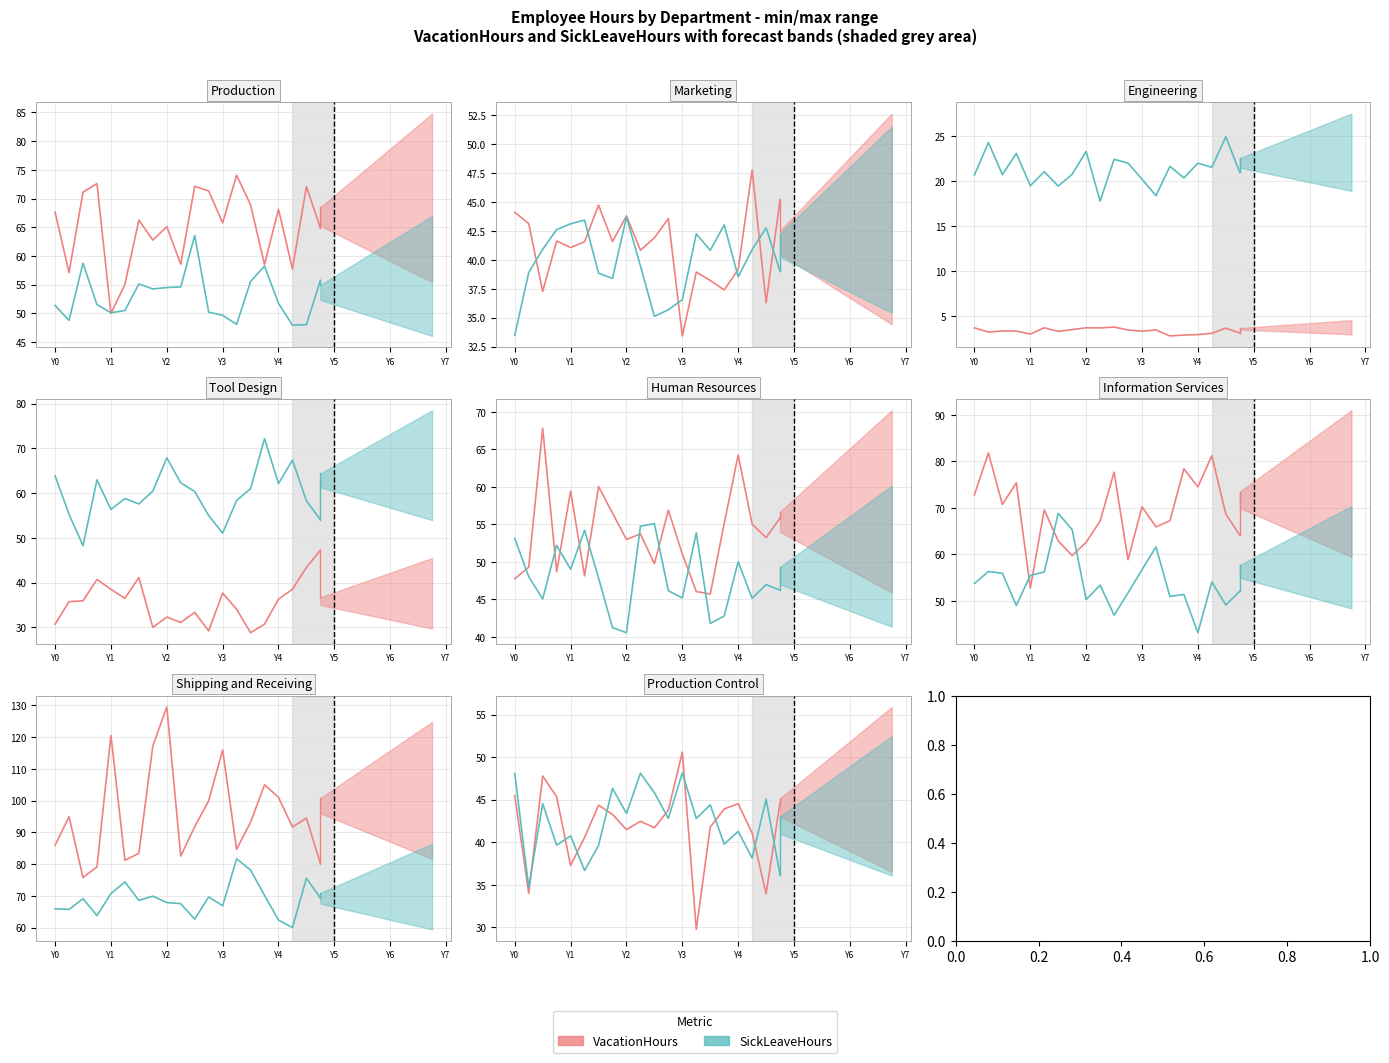

Between 15 and 17, which series saw the biggest shift?

VacationHours